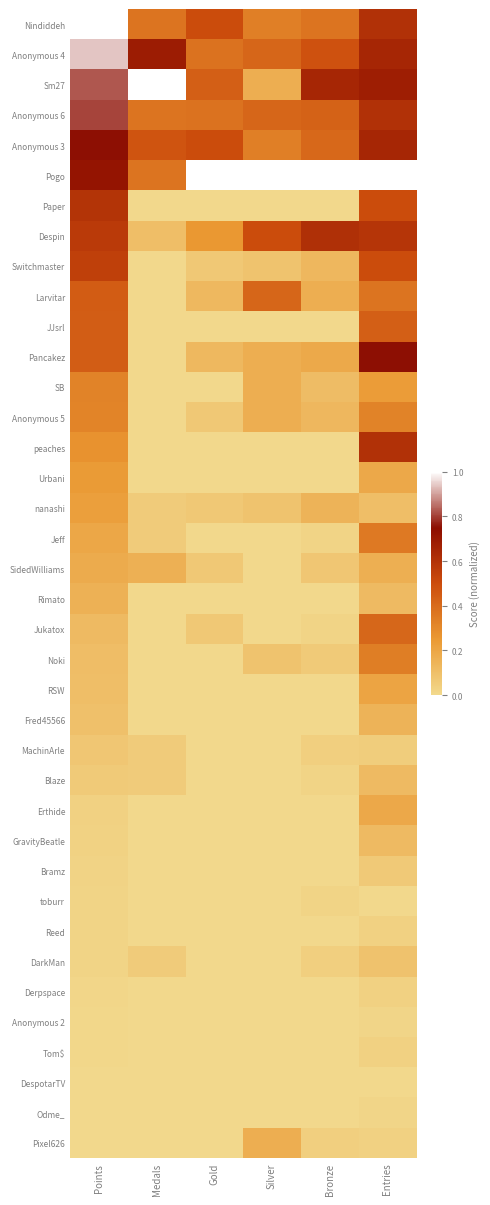

What is the difference between the highest and lowest values at Medals?

1.0